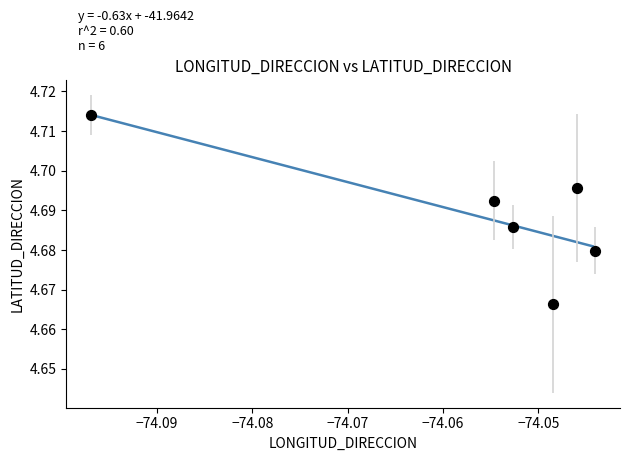

What is the average X value?

-74.1